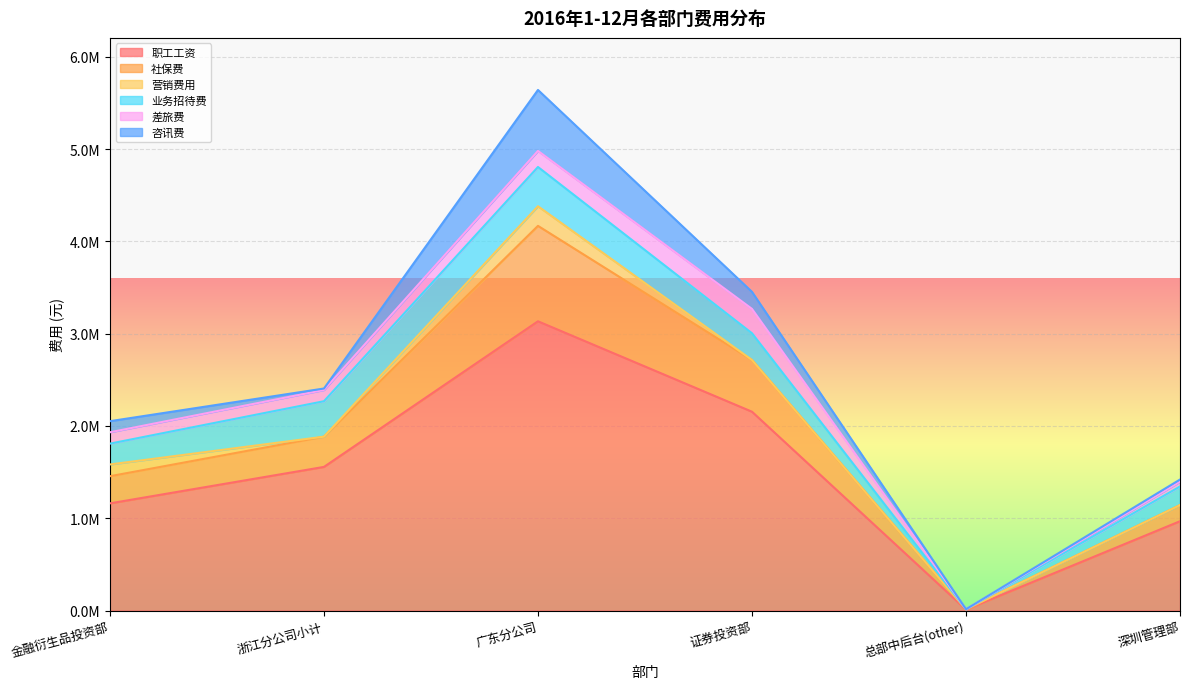

What is the difference between the maximum and minimum values in the 咨讯费 series?

660709.2